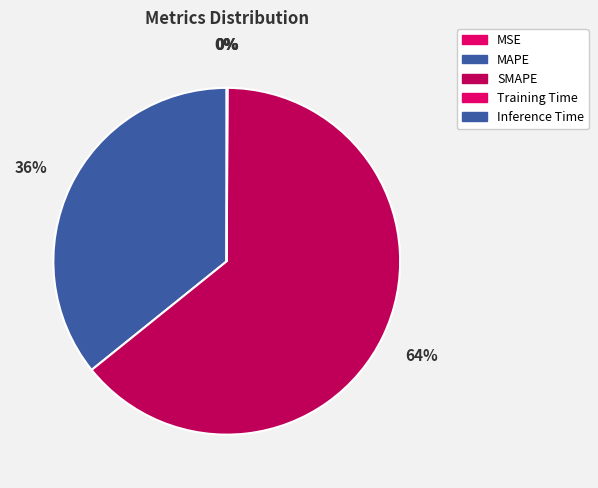

True or false: SMAPE accounts for 64% of the total.

True